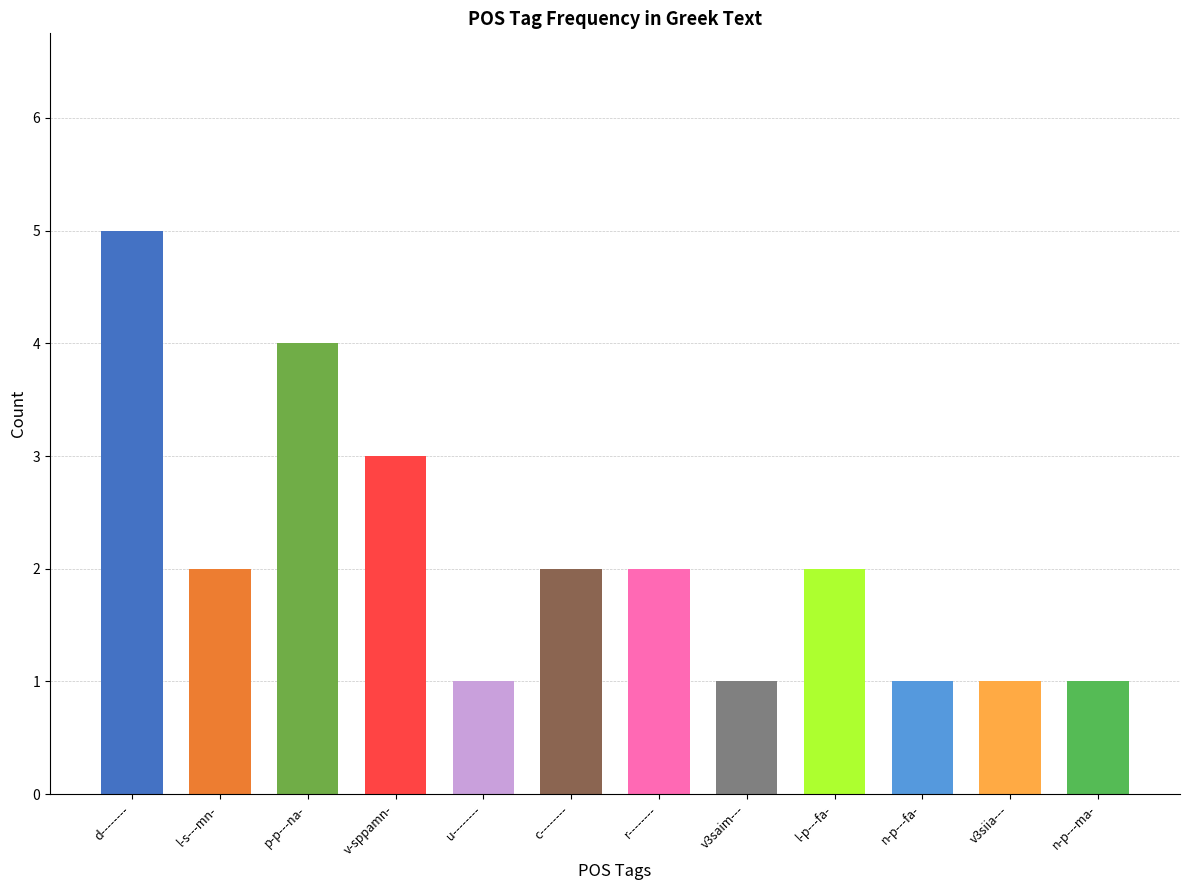

What is the difference between the maximum and minimum values?

4